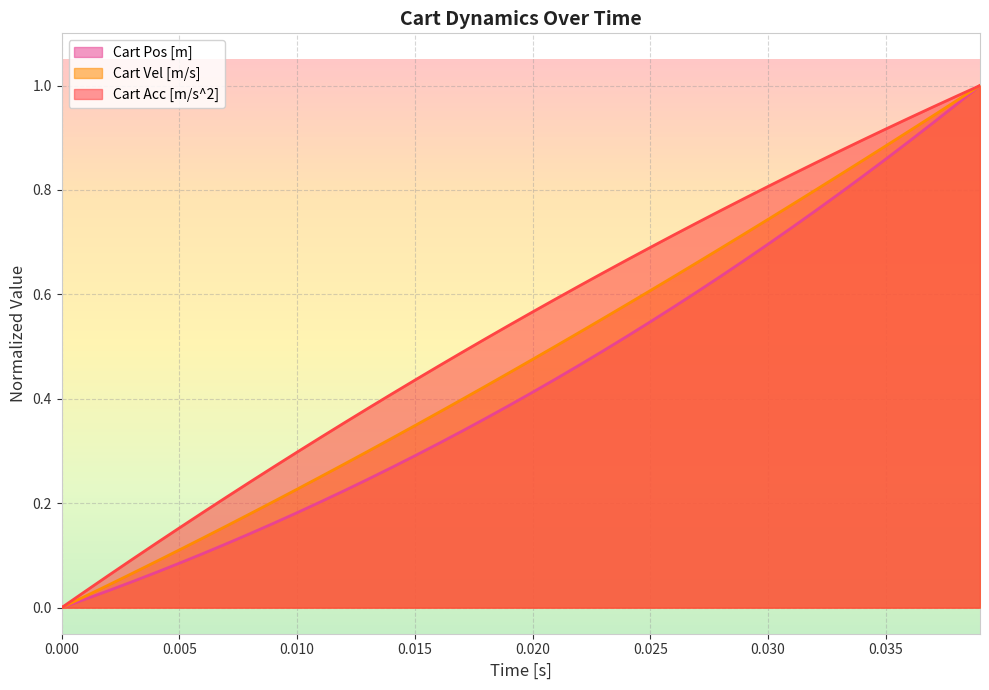

What is the difference between the second highest and second lowest values in the Cart Pos [m] series?

0.9